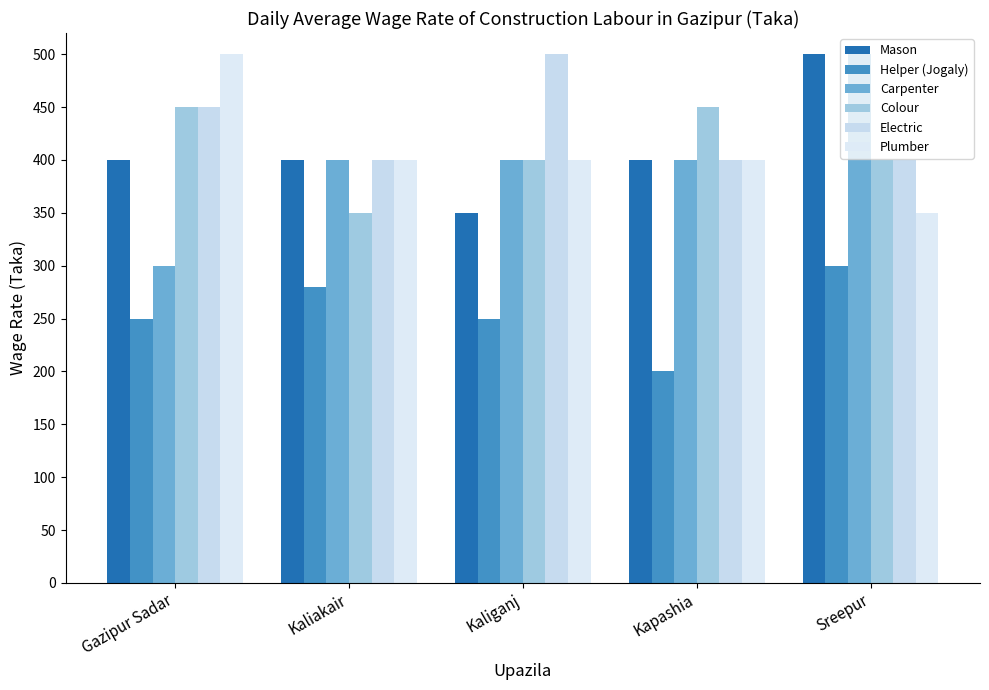

Rank the series at Kaliganj from highest to lowest value.

Electric, Carpenter, Colour, Plumber, Mason, Helper (Jogaly)